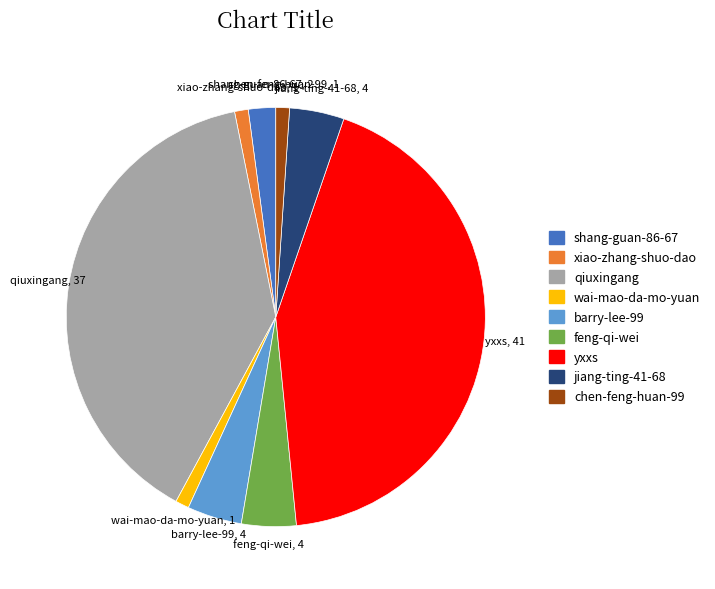

Which has a higher value, shang-guan-86-67 or barry-lee-99?

barry-lee-99